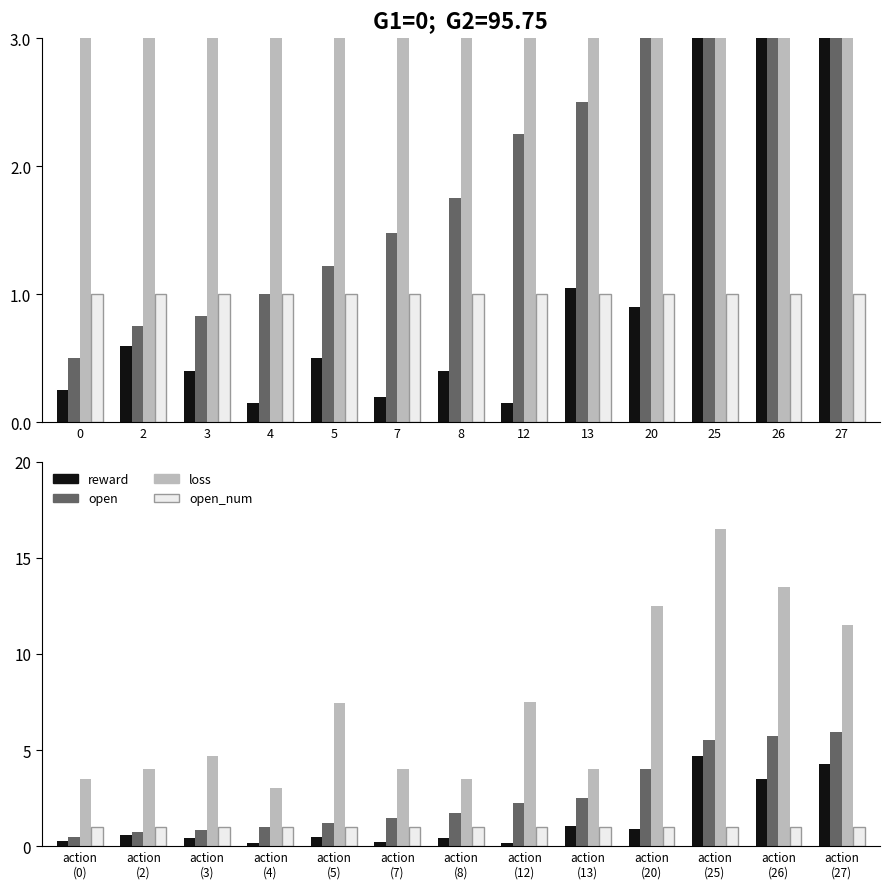

Which series changed the most between action (3) and action (7)?

loss